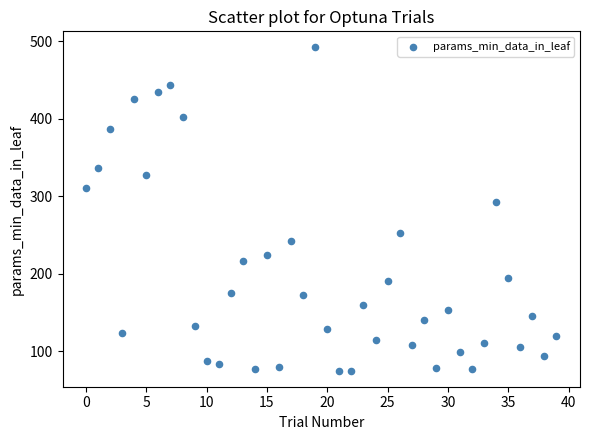

What Y value in the scatter plot is closest to 283?

292